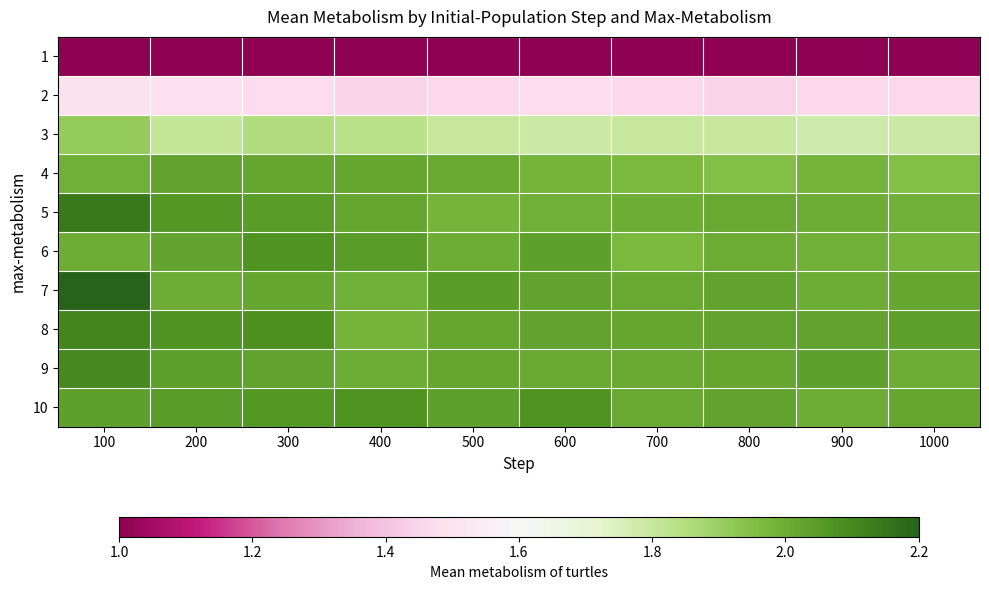

At 800, list the series in order from largest to smallest.

7, 8, 10, 9, 5, 6, 4, 3, 2, 1